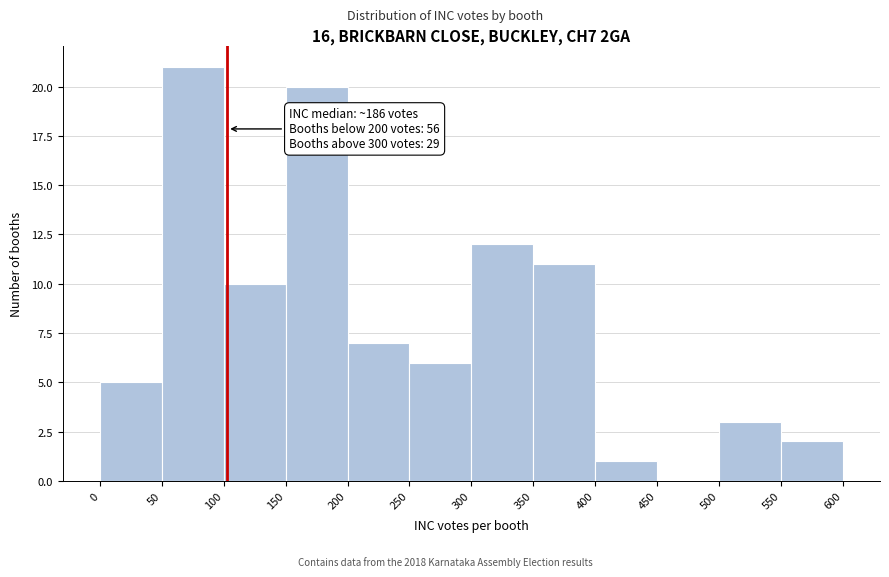

Over which range of the x-axis is the bar tallest?

50 to 100